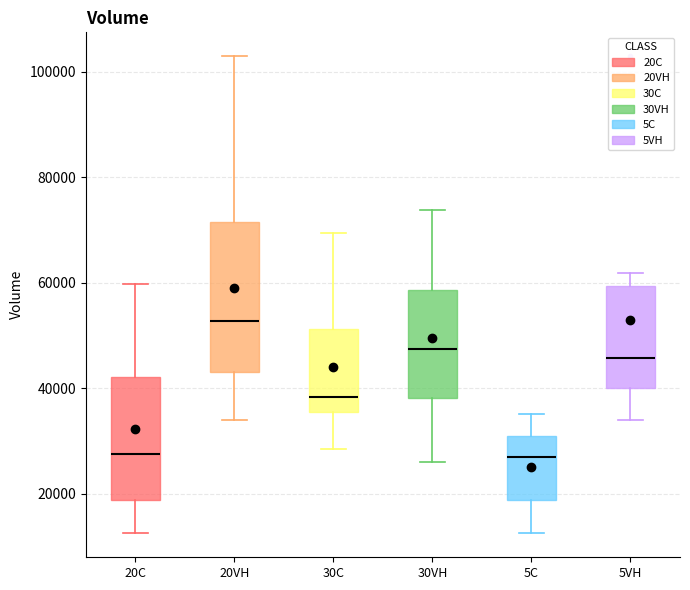

Reading left to right, read every box against the y-axis: the position of its median line, the range the box covers, and the ends of its whiskers. The values are not printed on the chart, so give them approximately, as read against the axis.

20C: median 28000, box 18000 to 42000, whiskers 12000 to 60000
20VH: median 52000, box 44000 to 72000, whiskers 34000 to 102000
30C: median 38000, box 36000 to 52000, whiskers 28000 to 70000
30VH: median 48000, box 38000 to 58000, whiskers 26000 to 74000
5C: median 28000, box 18000 to 30000, whiskers 12000 to 36000
5VH: median 46000, box 40000 to 60000, whiskers 34000 to 62000